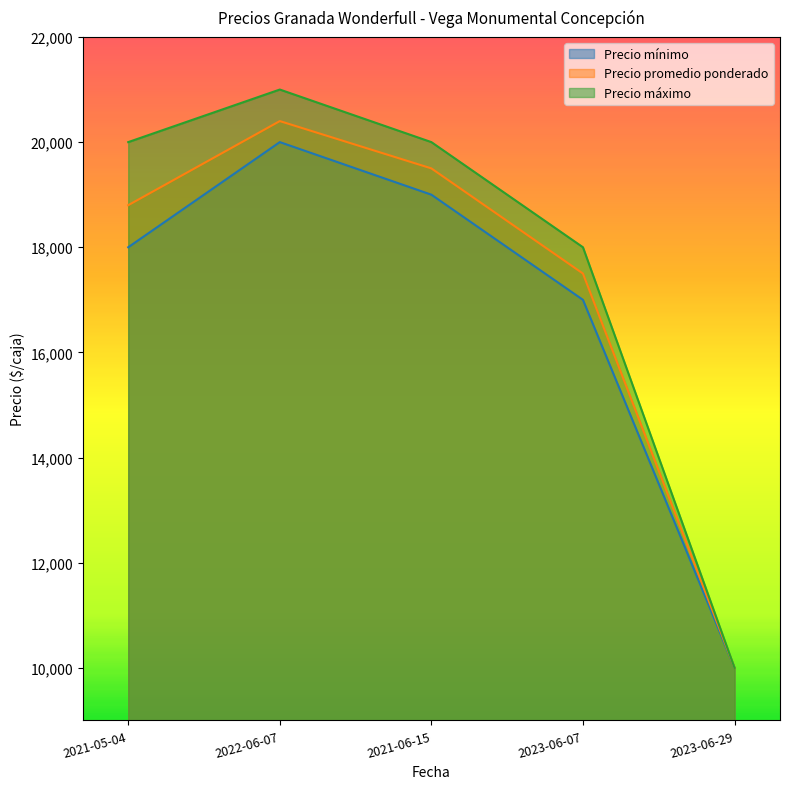

What is the label of the 2nd point from the right?

2023-06-07